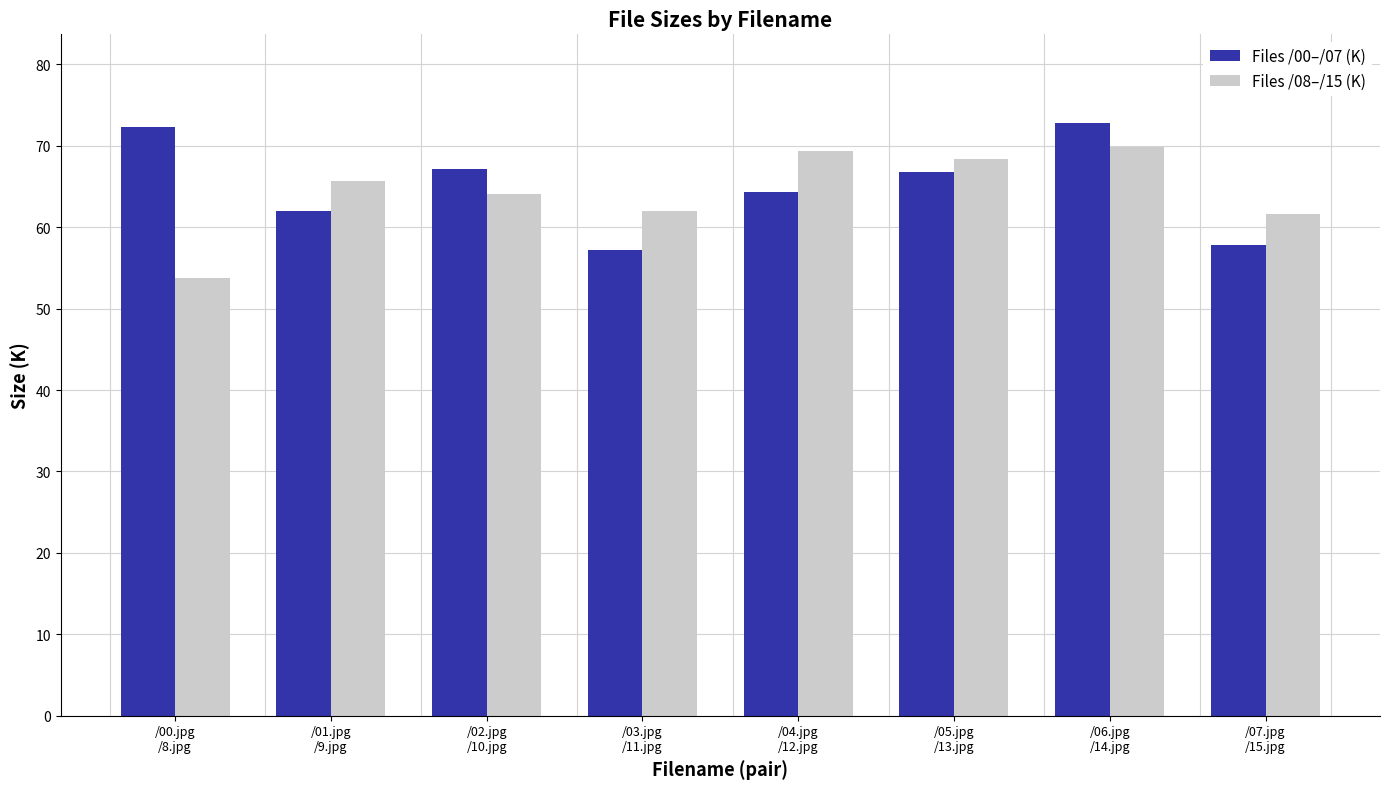

What is the minimum value shown in the chart?

53.8